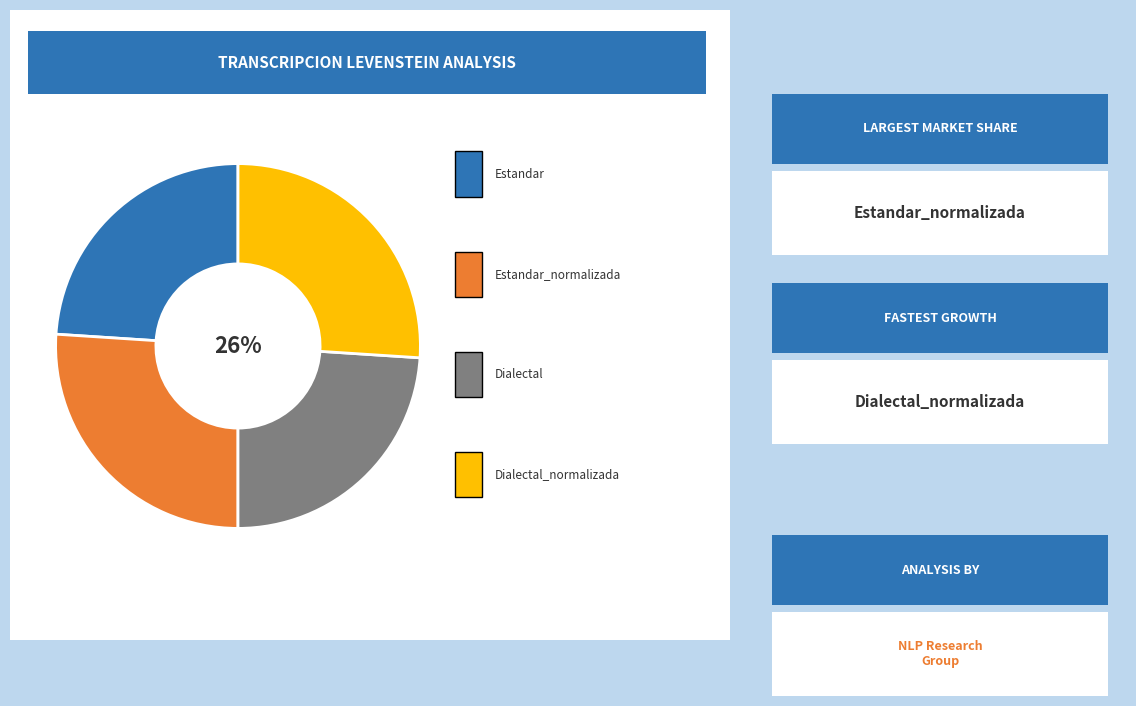

Is there any slice that represents more than half of the pie?

No